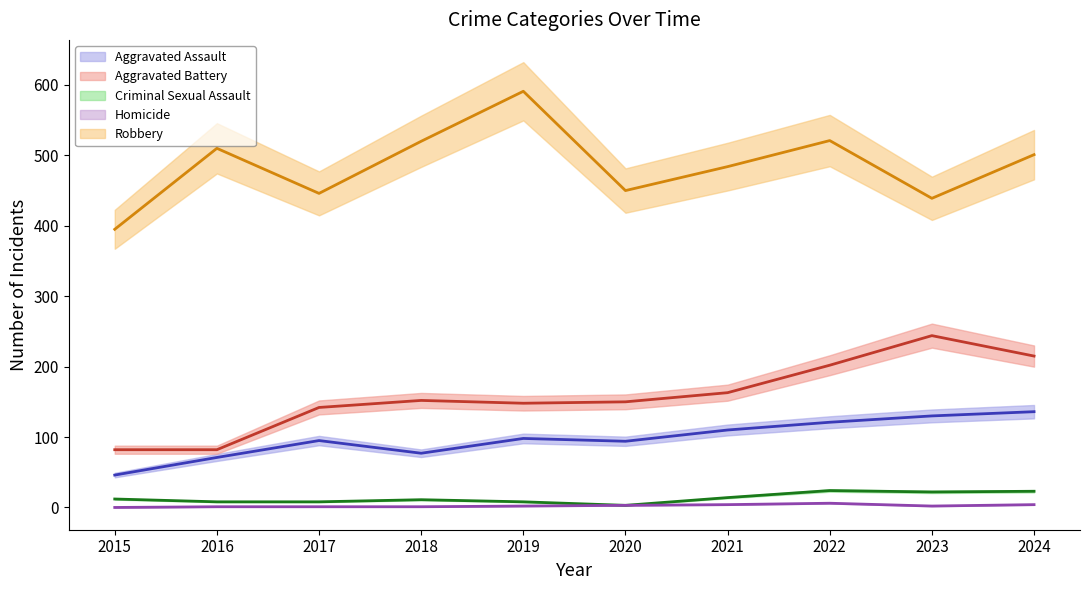

What value does the Homicide series have at 2016?

1